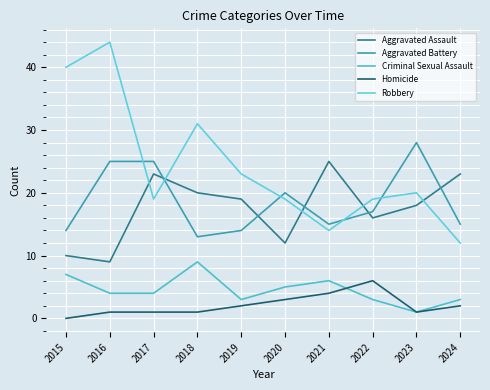

True or false: Aggravated Assault and Aggravated Battery intersect in this chart.

True